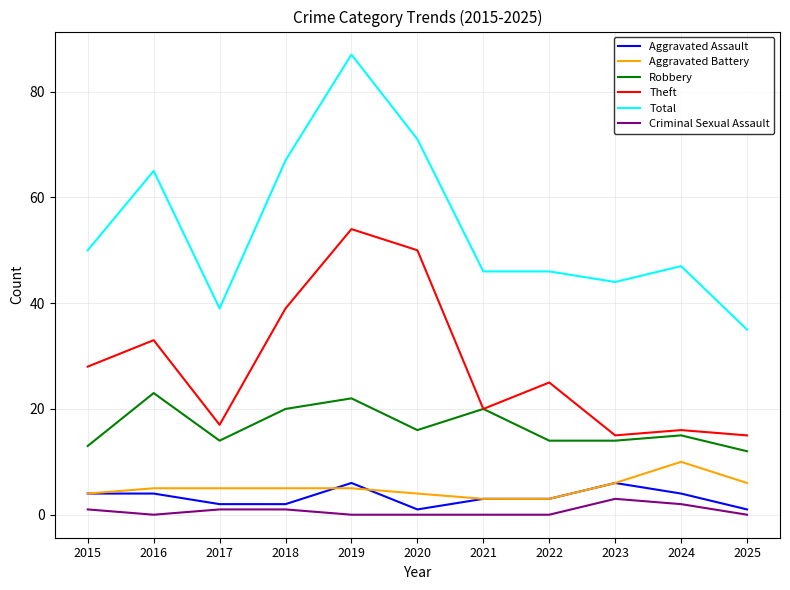

What is the difference between the highest and lowest values at 2019?

87